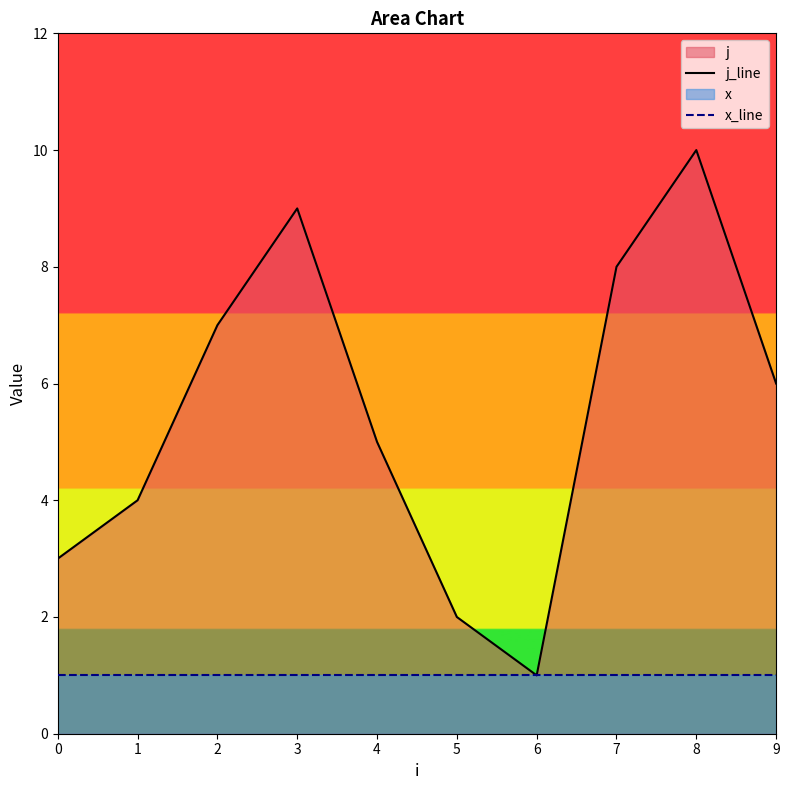

True or false: j_line and x_line cross at least once.

False